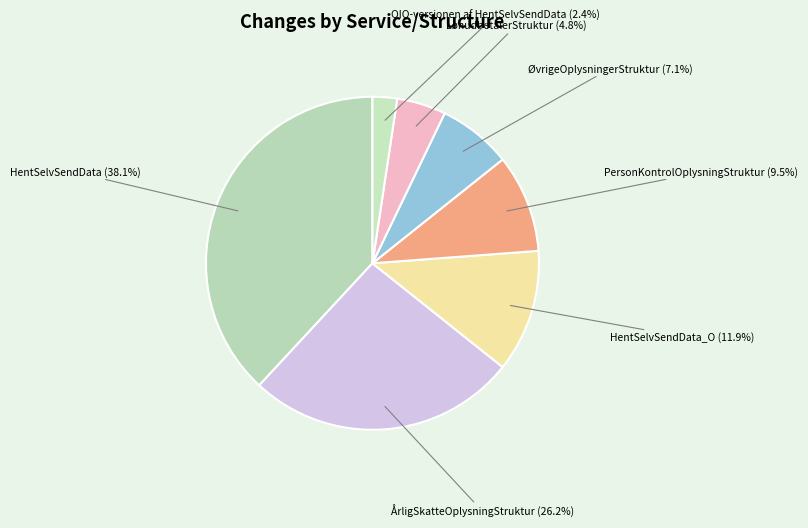

Does OIO-versionen af HentSelvSendData represent more than half of the total?

No